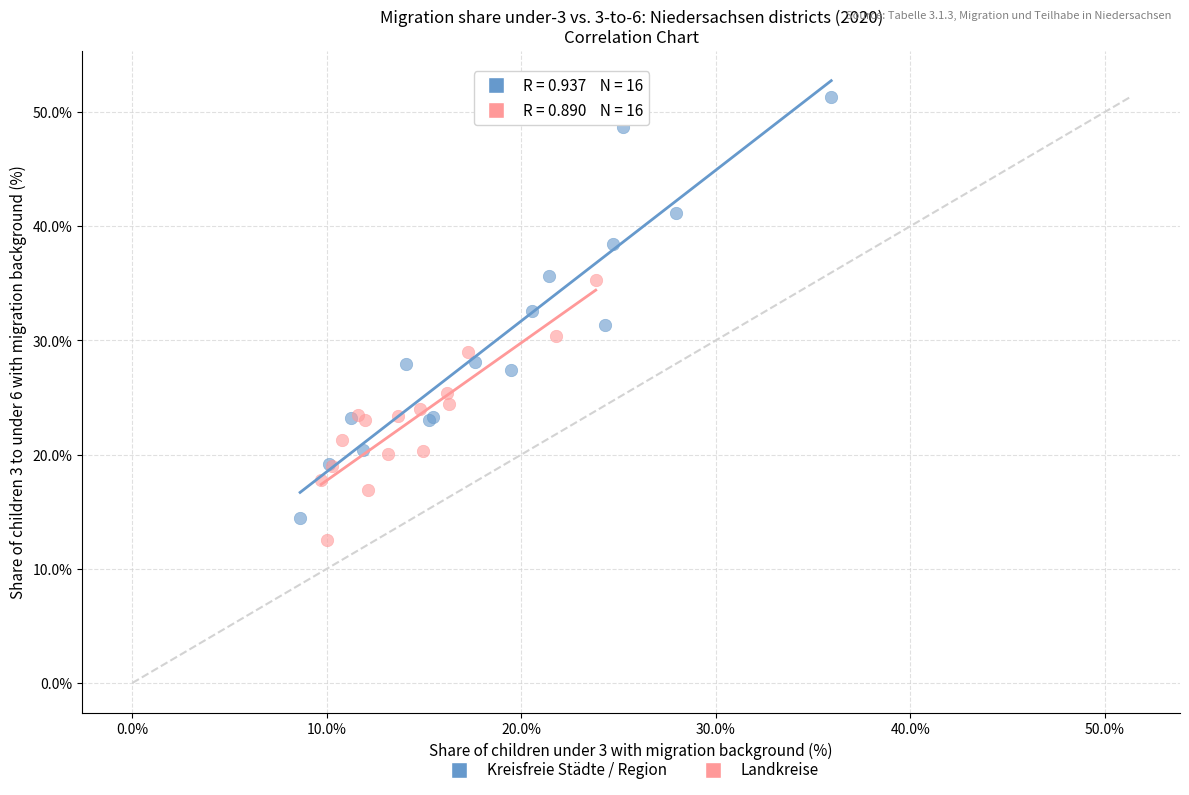

Which series contains the lowest Y value?

Landkreise